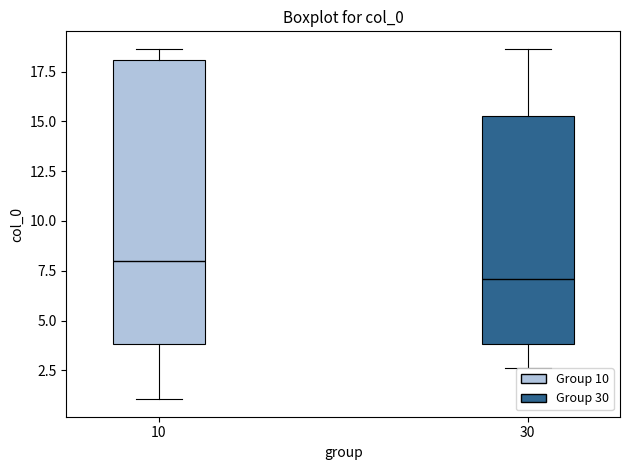

Where does the upper whisker of the box at x = 10 end on the y-axis? The values are not printed on the chart, so give them approximately, as read against the axis.

18.5